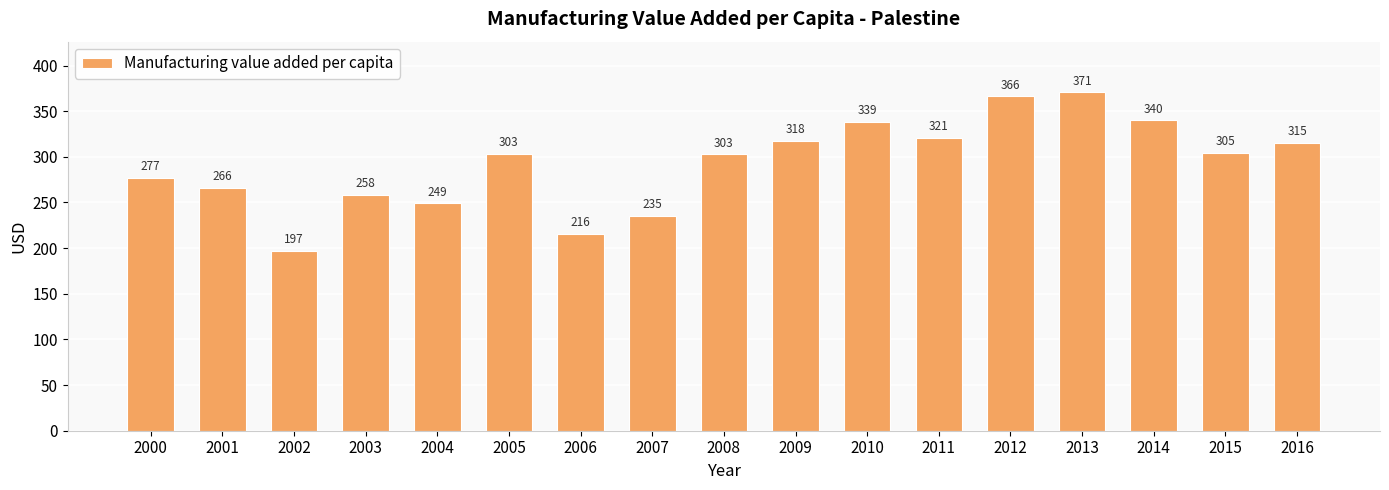

At which label is the value closest to 283?

2000